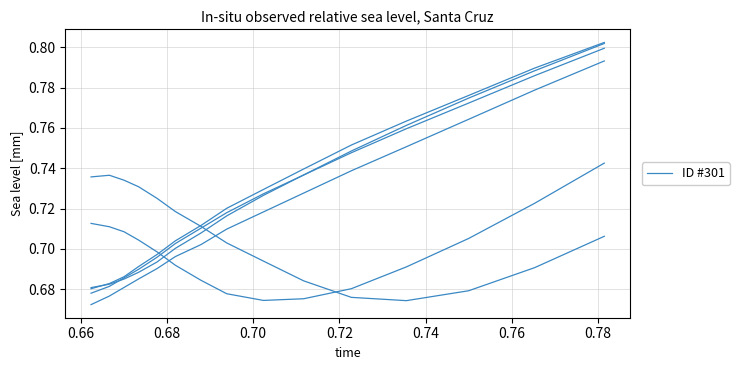

How many lines are shown in the chart?

6